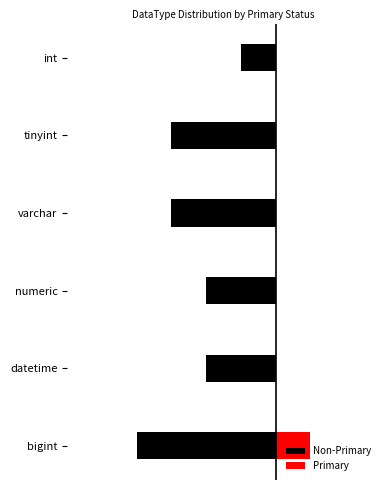

Is it true that Primary equals 1 at bigint?

False